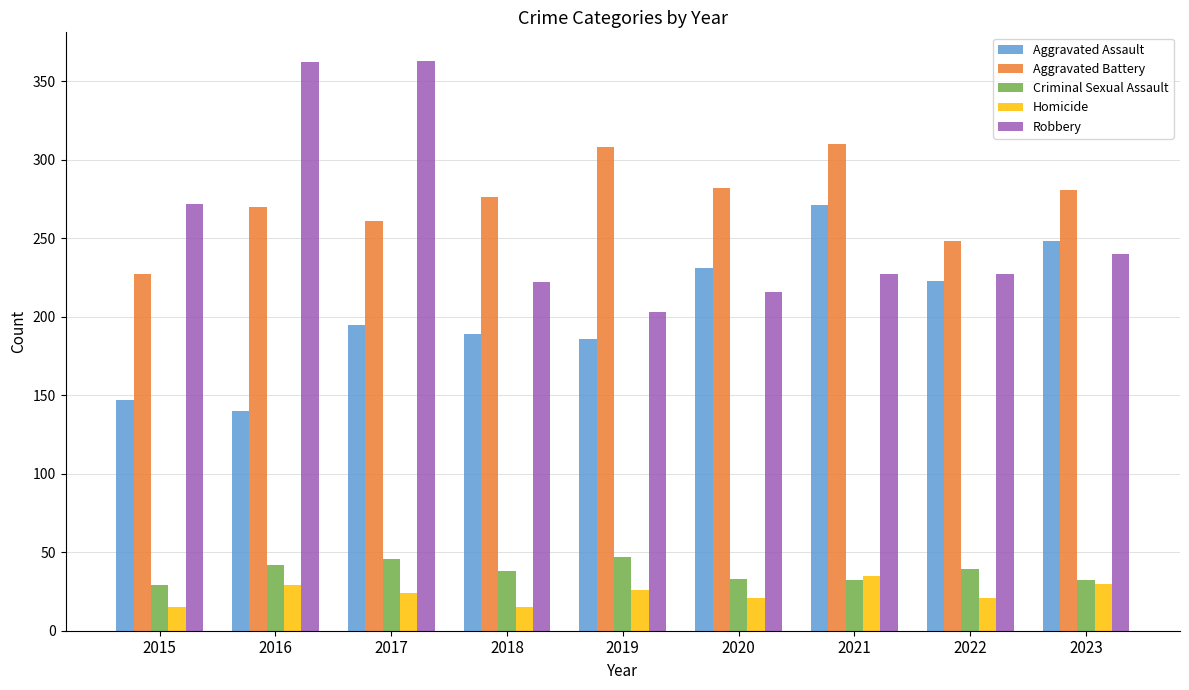

What is the maximum value for Criminal Sexual Assault?

47